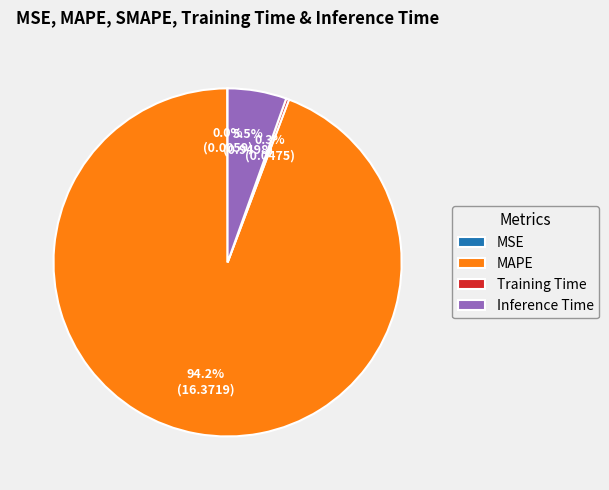

Which category has the biggest portion of the pie?

MAPE